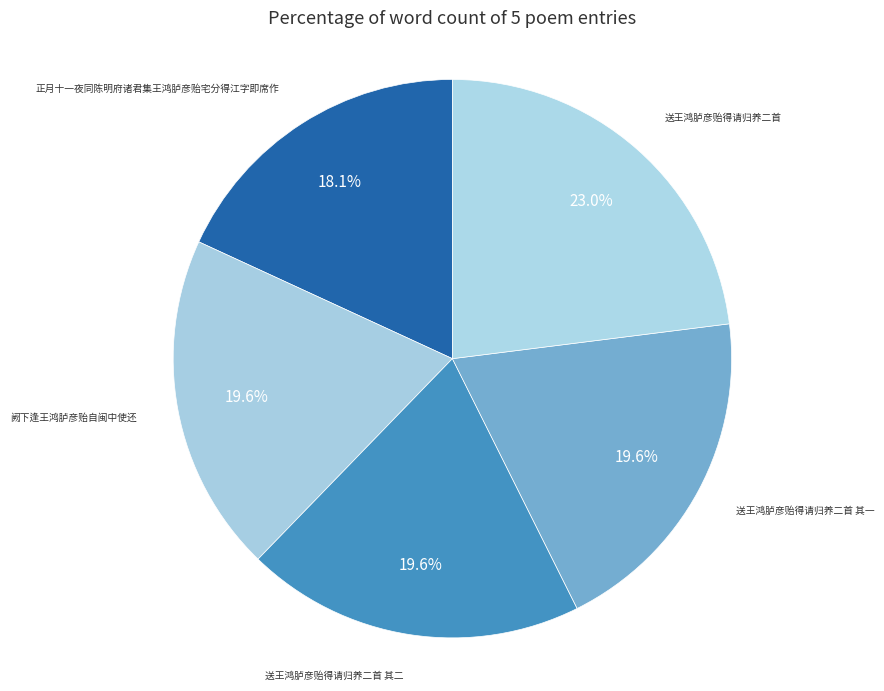

Is there any slice that represents more than half of the pie?

No